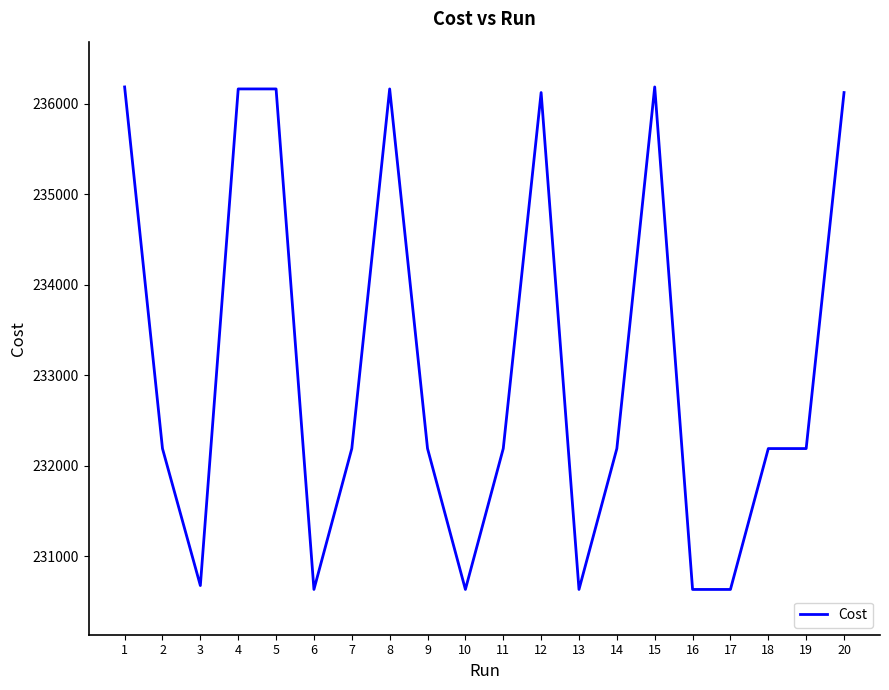

What is the approximate value at 15?

236186.0